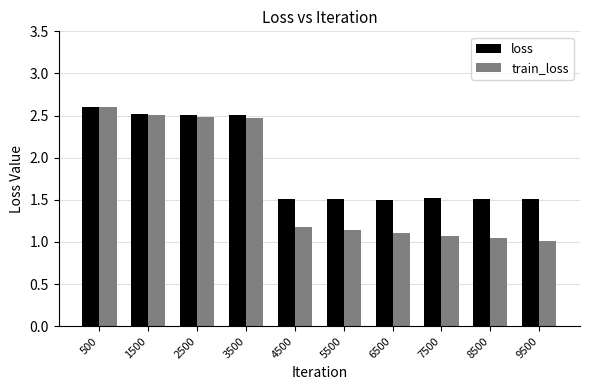

At 7500, list the series in order from smallest to largest.

train_loss, loss